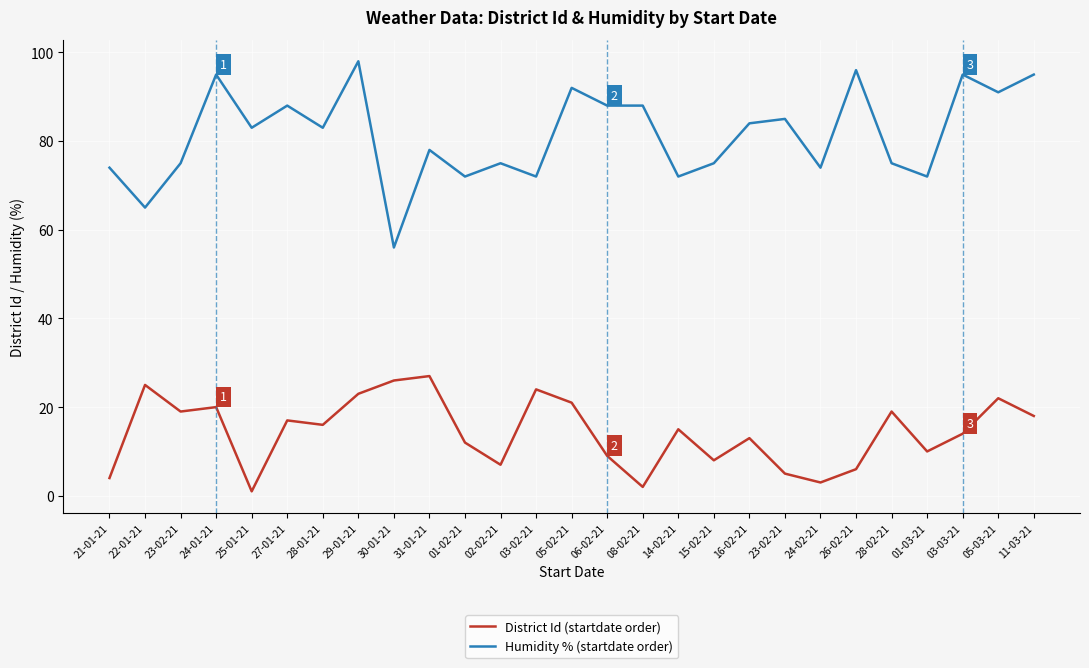

How many interior local valleys does the Humidity % (startdate order) series have?

10